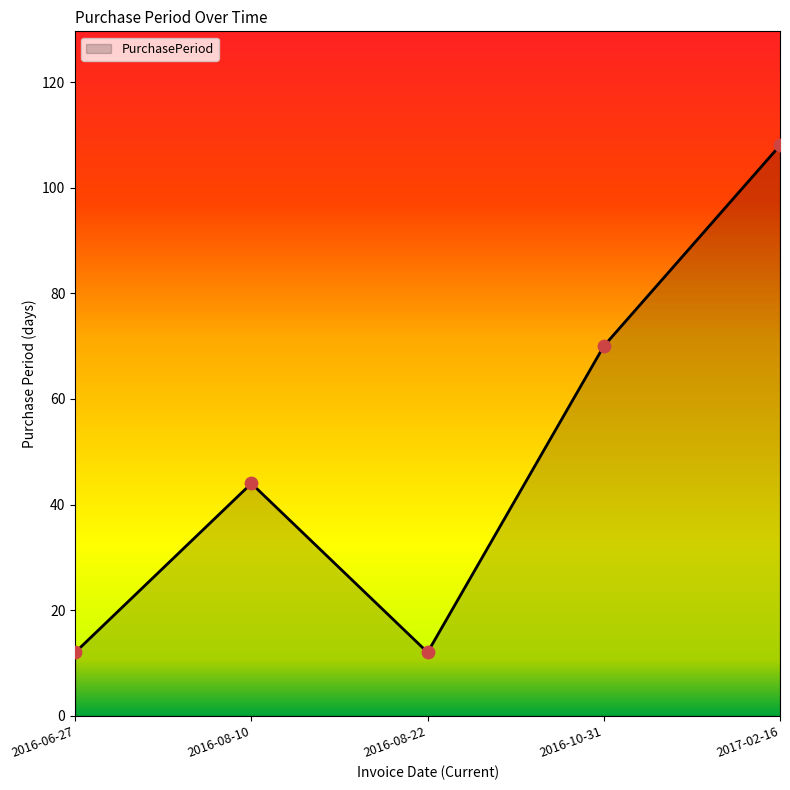

Which has a higher value, 2016-08-22 or 2016-10-31?

2016-10-31